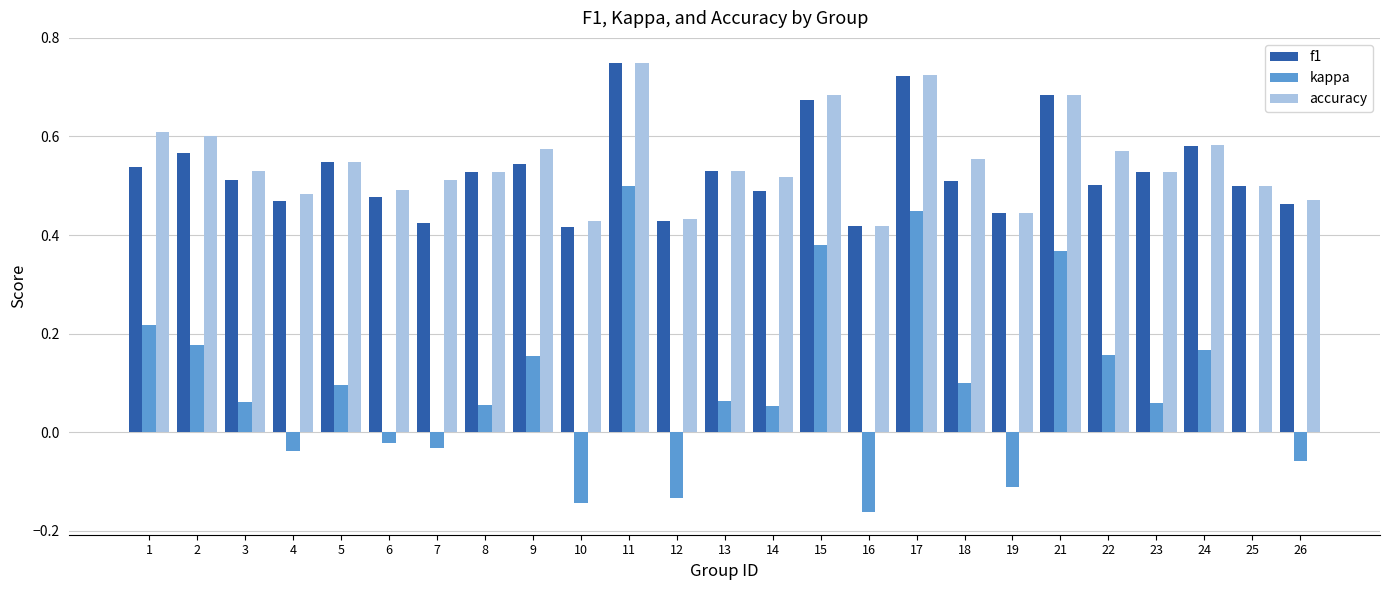

How many accuracy values are between 0 and 1?

25